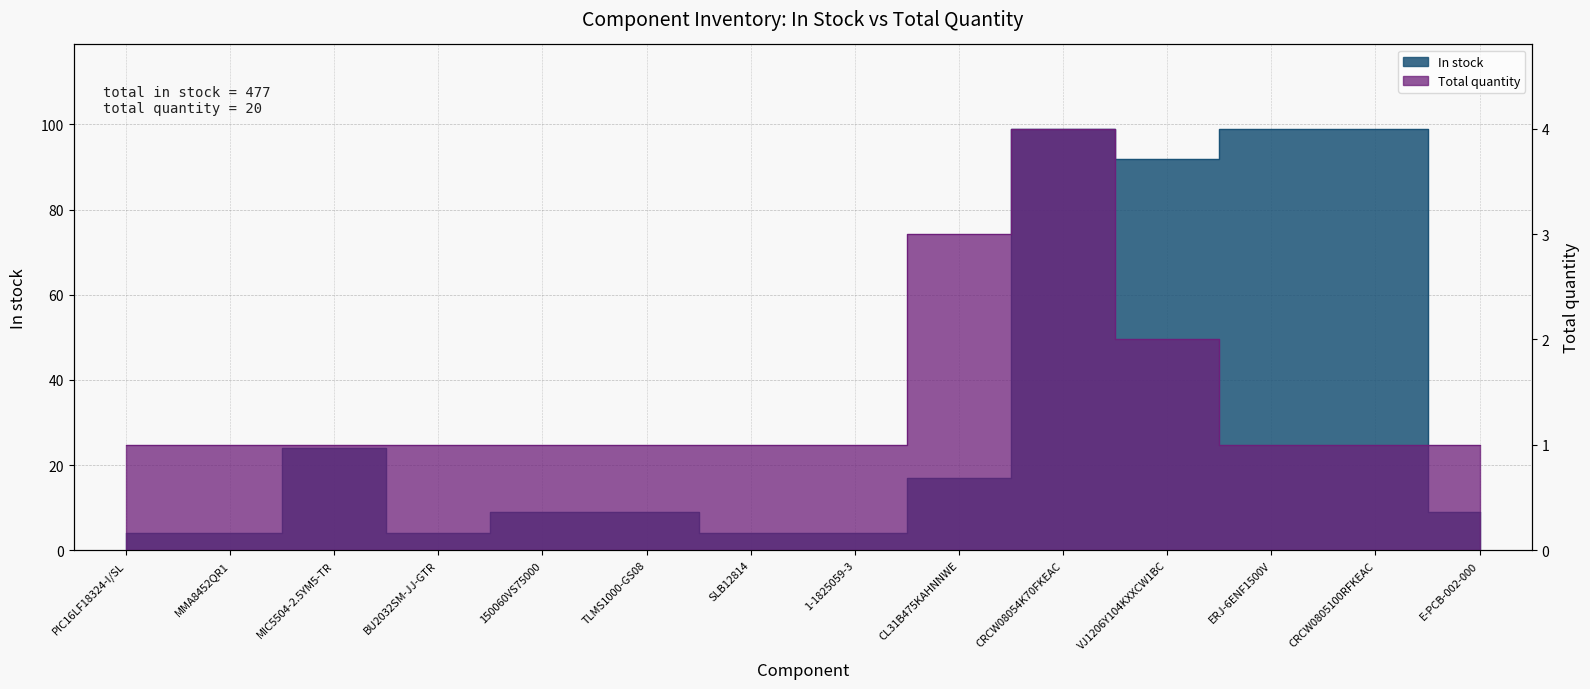

True or false: Total quantity and In stock cross at least once.

False